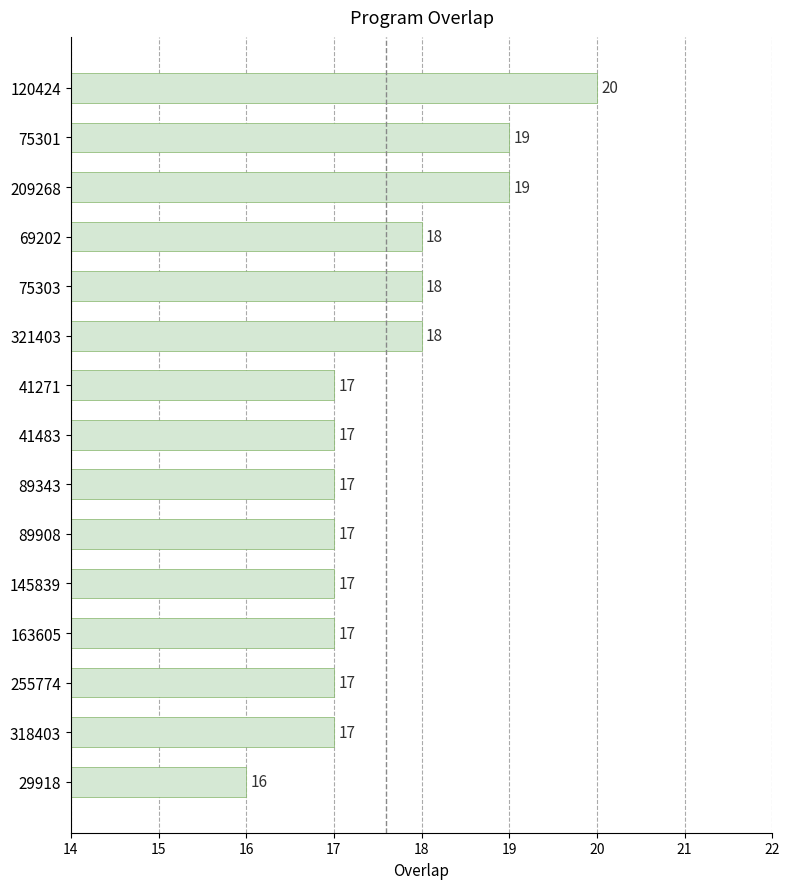

What is the label of the 8th bar from the bottom?

41483